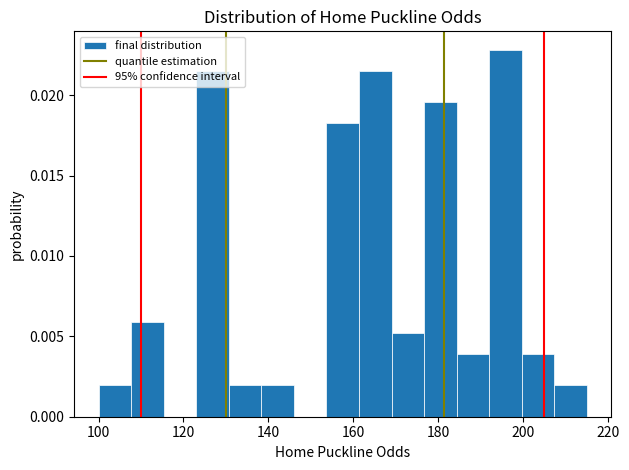

Around what value on the x-axis is the tallest bar? Give the approximate position of its centre, as read against the axis.

196